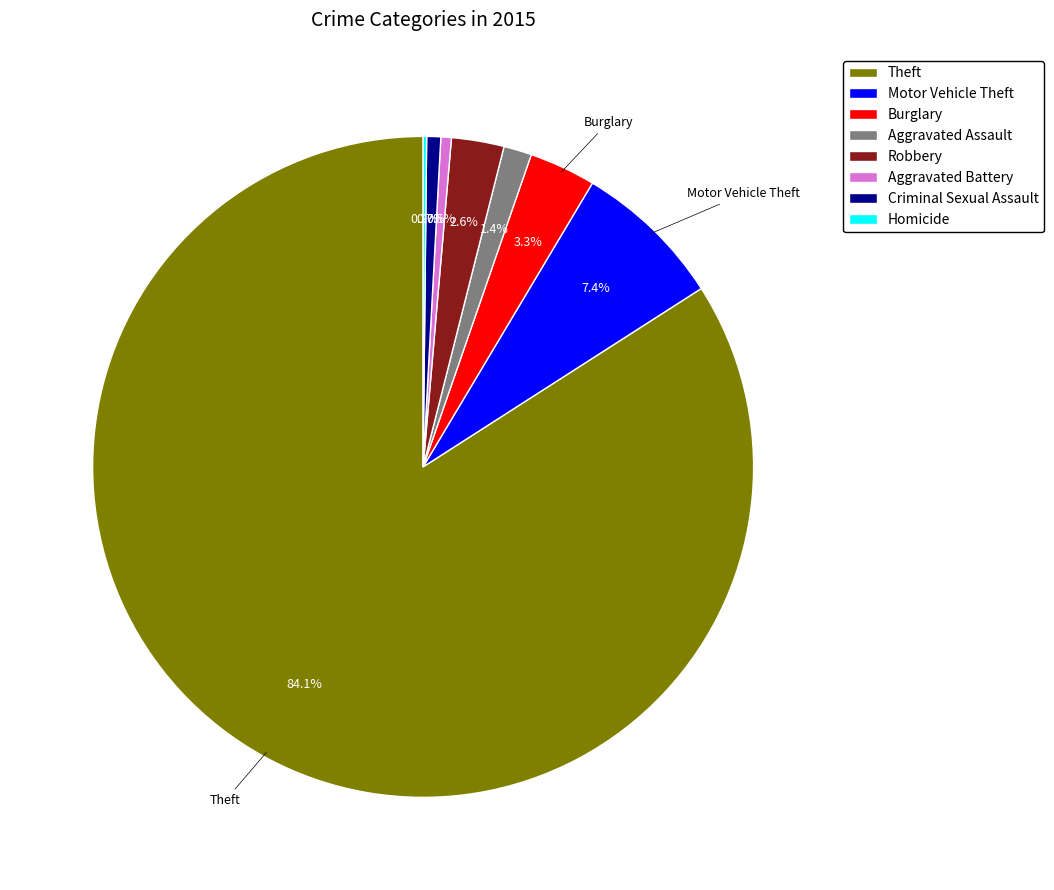

What percentage is the Aggravated Assault slice, to the nearest percent?

1%